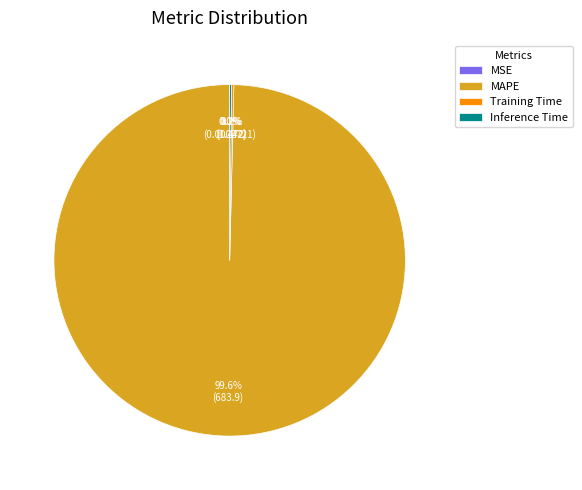

To the nearest percent, what portion does MAPE represent?

100%